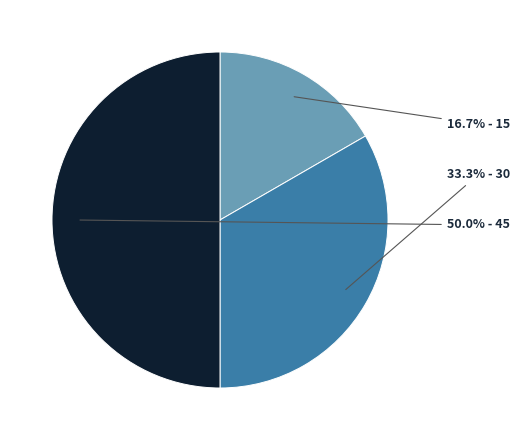

How many slices are in this pie chart?

3